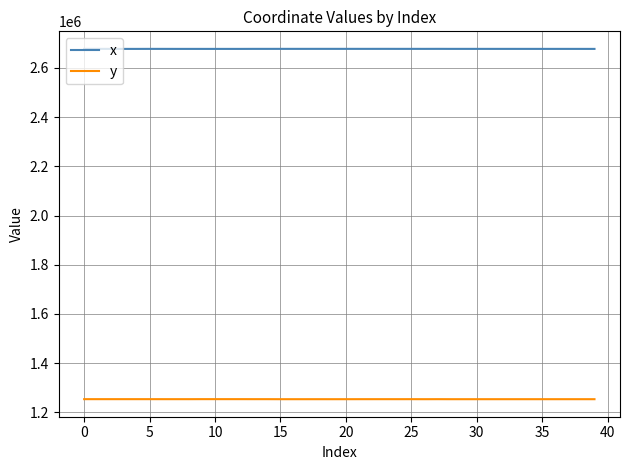

True or false: y has more than 2 interior local peaks.

True